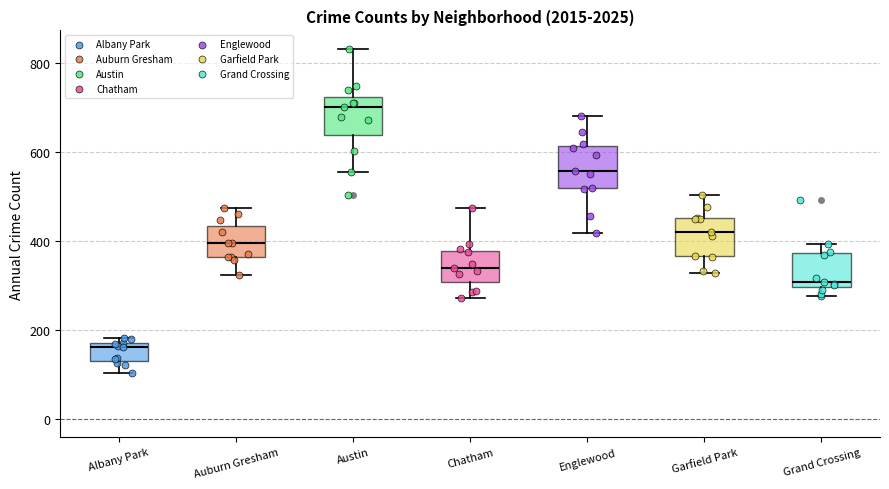

Reading left to right, read every box against the y-axis: the position of its median line, the range the box covers, and the ends of its whiskers. The values are not printed on the chart, so give them approximately, as read against the axis.

Albany Park: median 160 (just below the box's upper edge), box 120 to 160, whiskers 100 to 180
Auburn Gresham: median 400, box 360 to 440, whiskers 320 to 480
Austin: median 700, box 640 to 720, whiskers 560 to 840
Chatham: median 340, box 300 to 380, whiskers 280 to 480
Englewood: median 560, box 520 to 620, whiskers 420 to 680
Garfield Park: median 420, box 360 to 460, whiskers 320 to 500
Grand Crossing: median 300 (just above the box's lower edge), box 300 to 380, whiskers 280 to 400